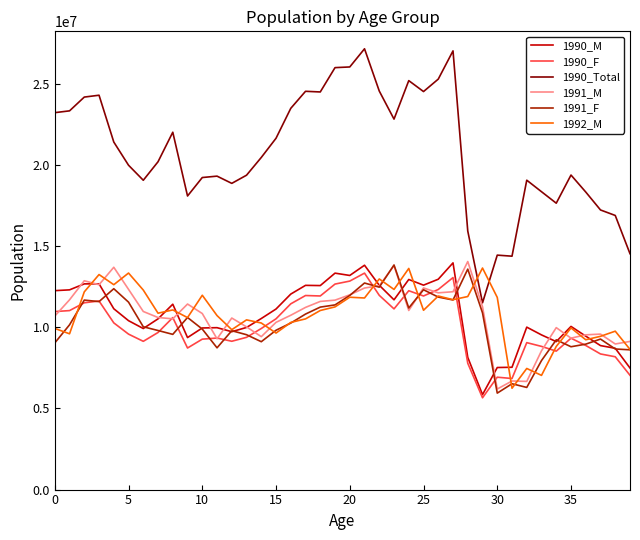

What is the greatest value displayed?

27155679